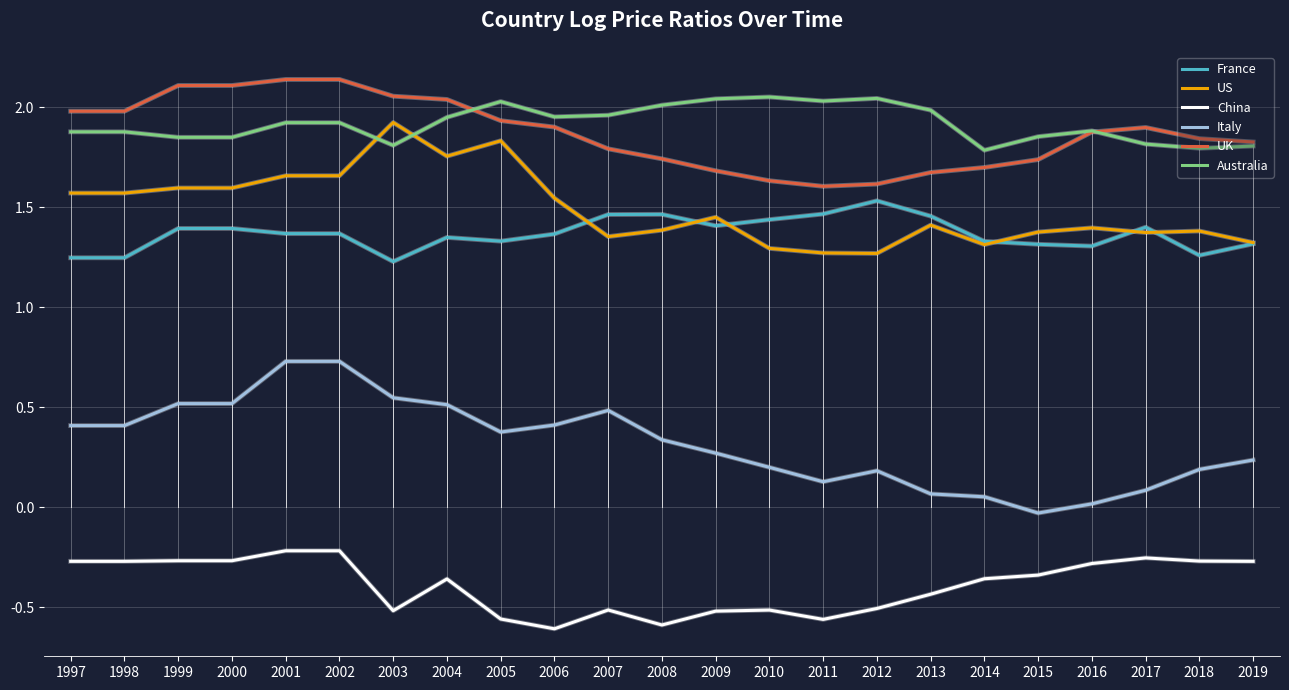

What is the sum of the US values at 2004 and 2008?

3.1